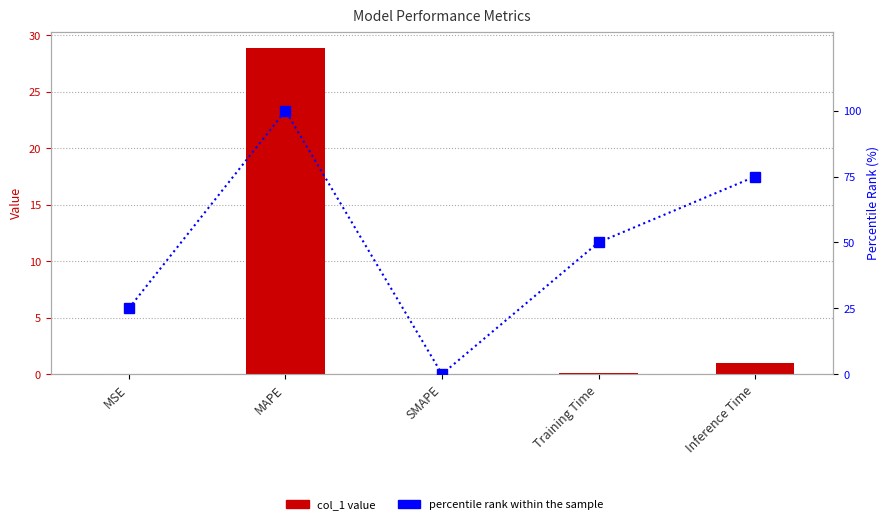

Between MAPE and MSE, which is larger?

MAPE